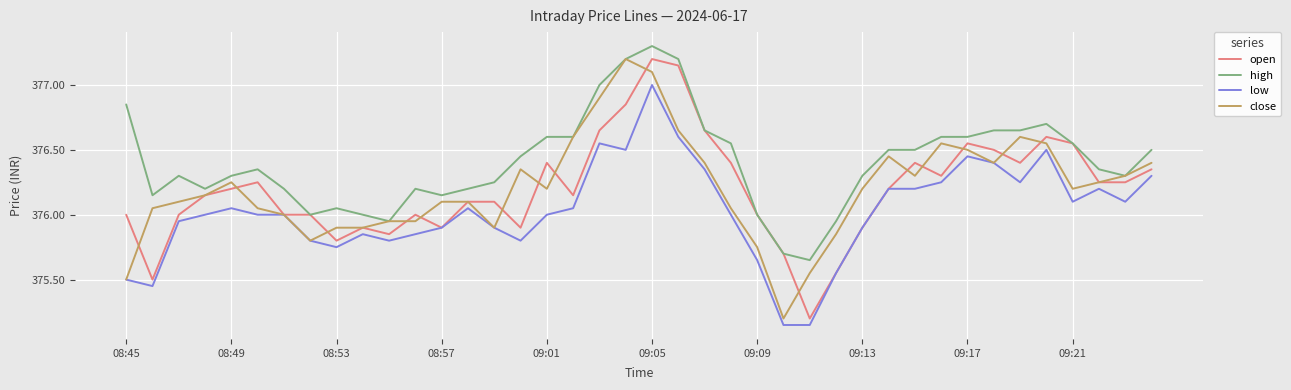

Does the chart have visible grid lines?

Yes